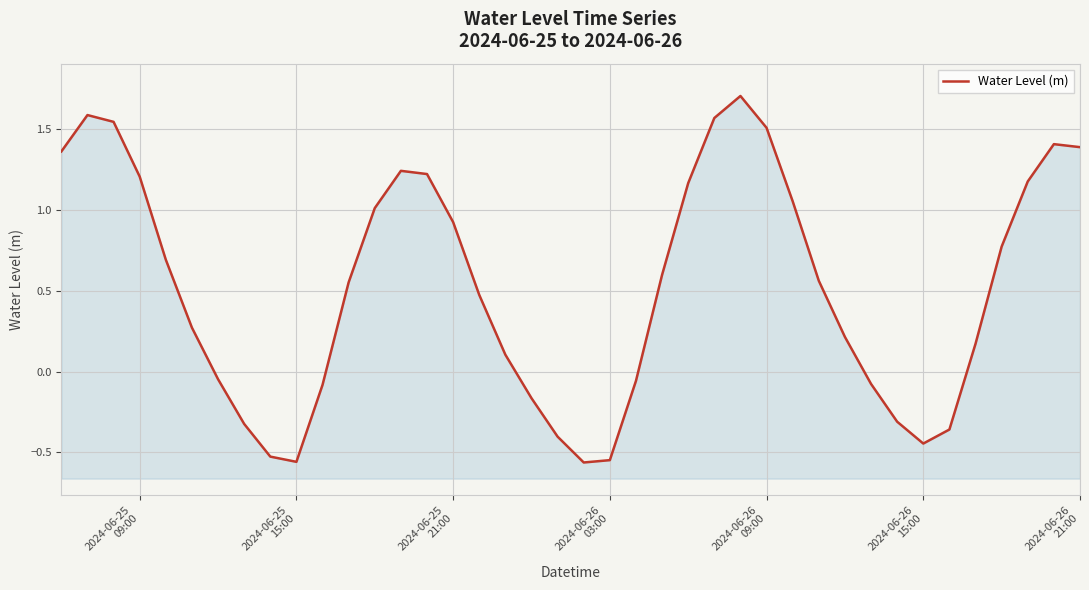

Where is the first local minimum?

2024-06-25 15:00